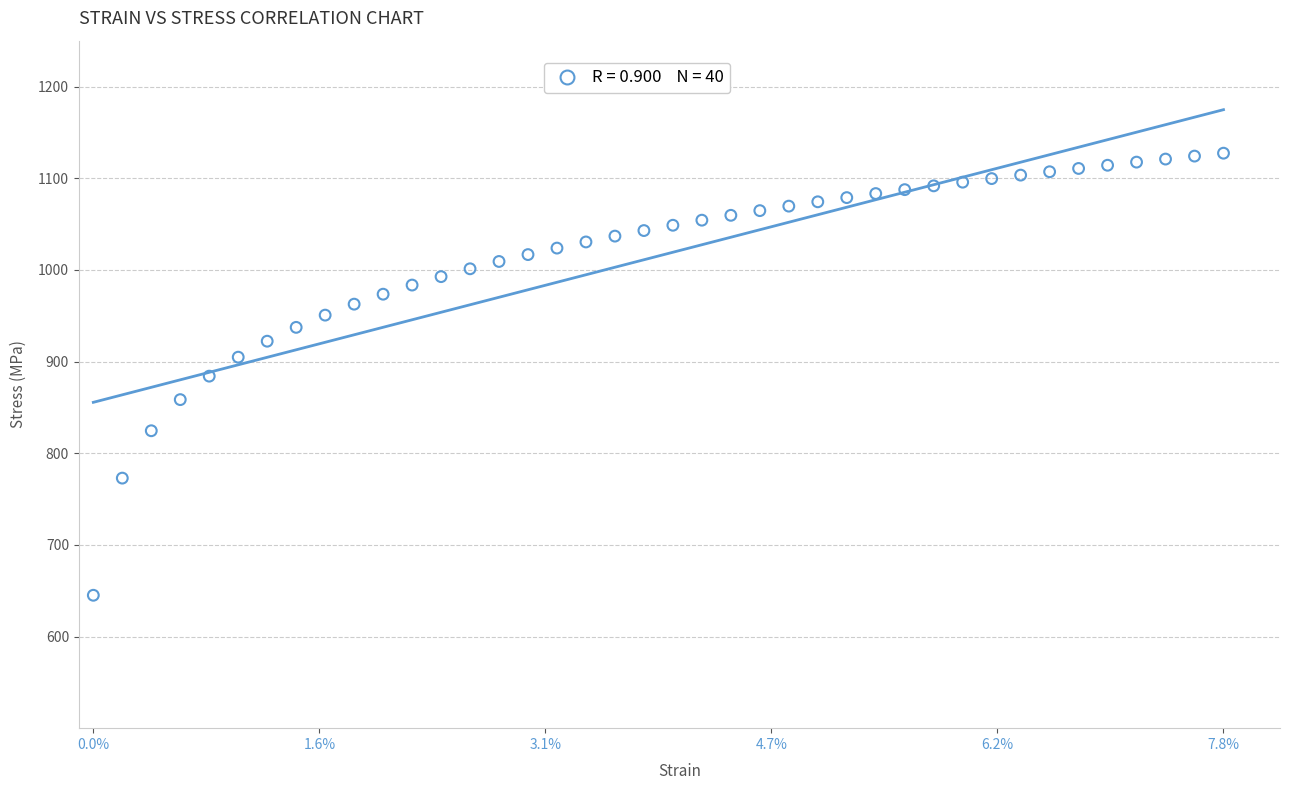

What is the range of Y values (max minus min)?

482.3